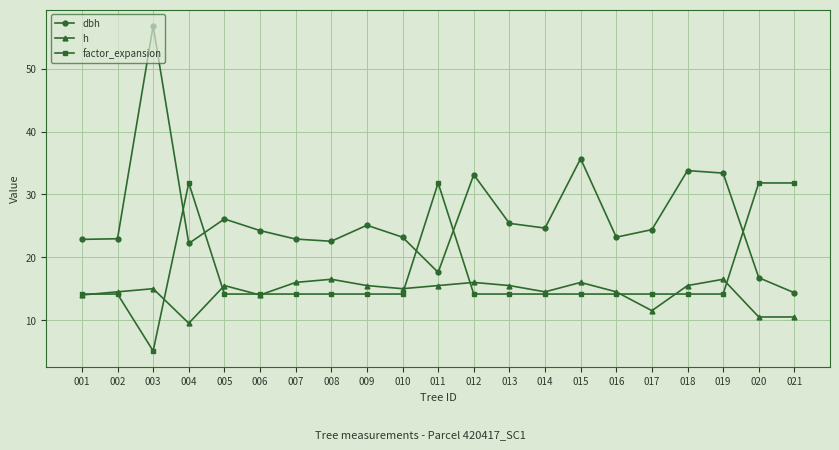

Count the number of data series in this chart.

3